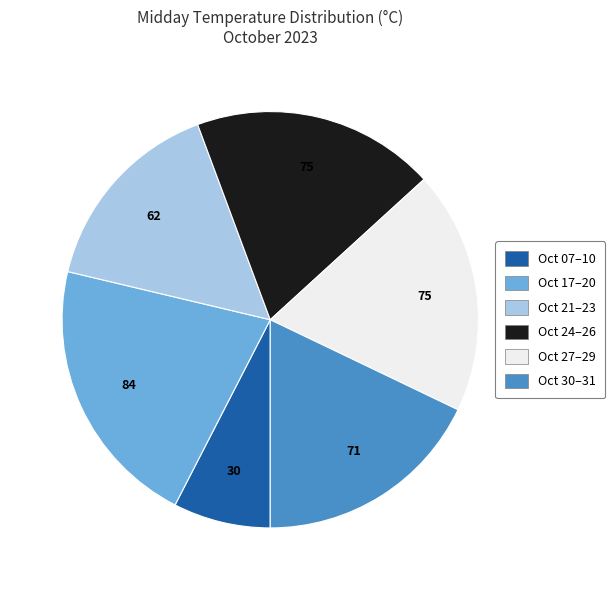

Is there any slice that represents more than half of the pie?

No